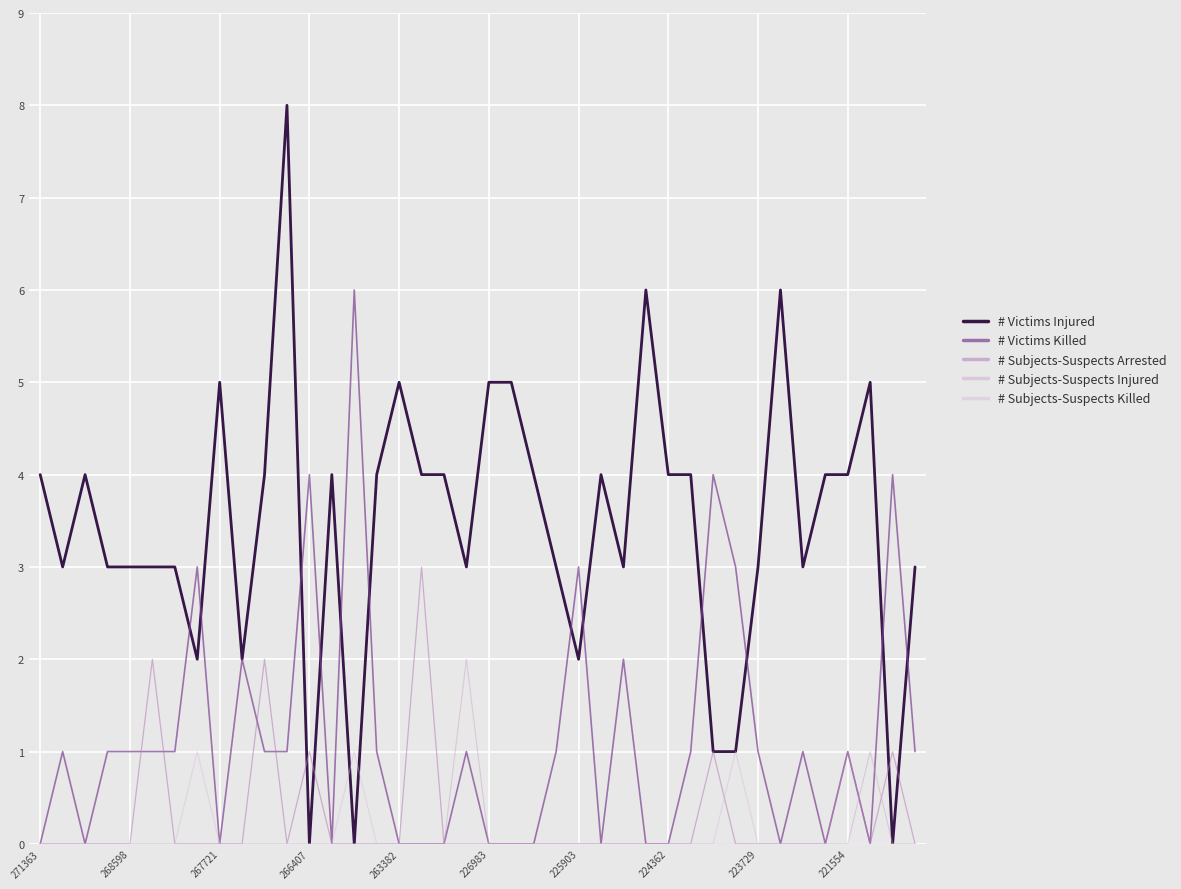

What is the difference between the maximum and second lowest values in the # Subjects-Suspects Injured series?

2